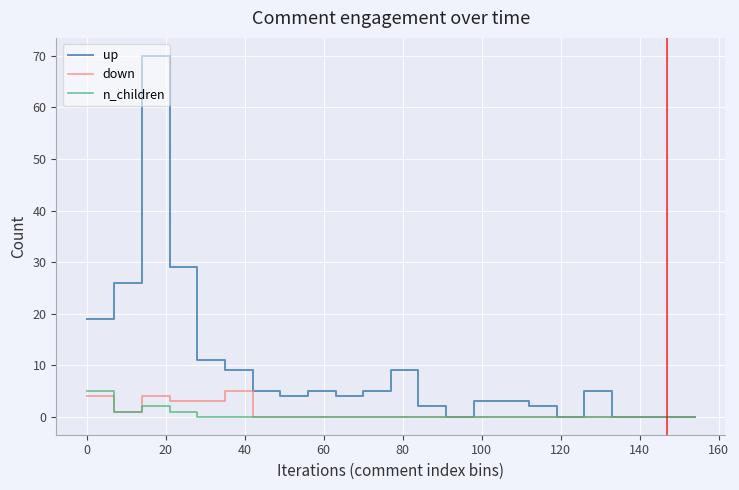

Reading left to right, list all the values displayed in this chart.

up: 19	26	70	29	11	9	5	4	5	4	5	9	2	0	3	3	2	0	5	0	0	0	0
down: 4	1	4	3	3	5	0	0	0	0	0	0	0	0	0	0	0	0	0	0	0	0	0
n_children: 5	1	2	1	0	0	0	0	0	0	0	0	0	0	0	0	0	0	0	0	0	0	0